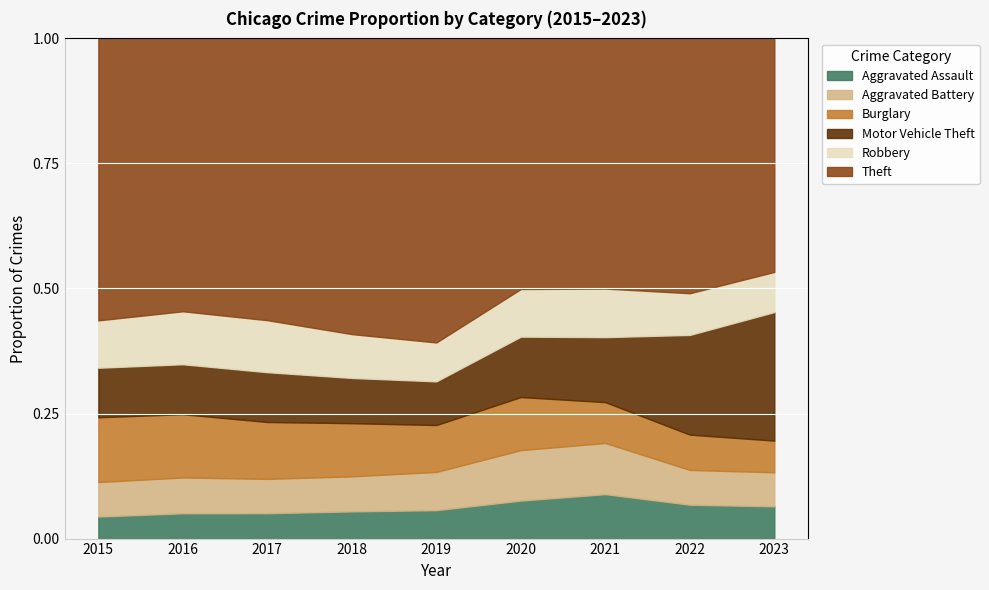

What is the total value across all series at 2023?

1.0